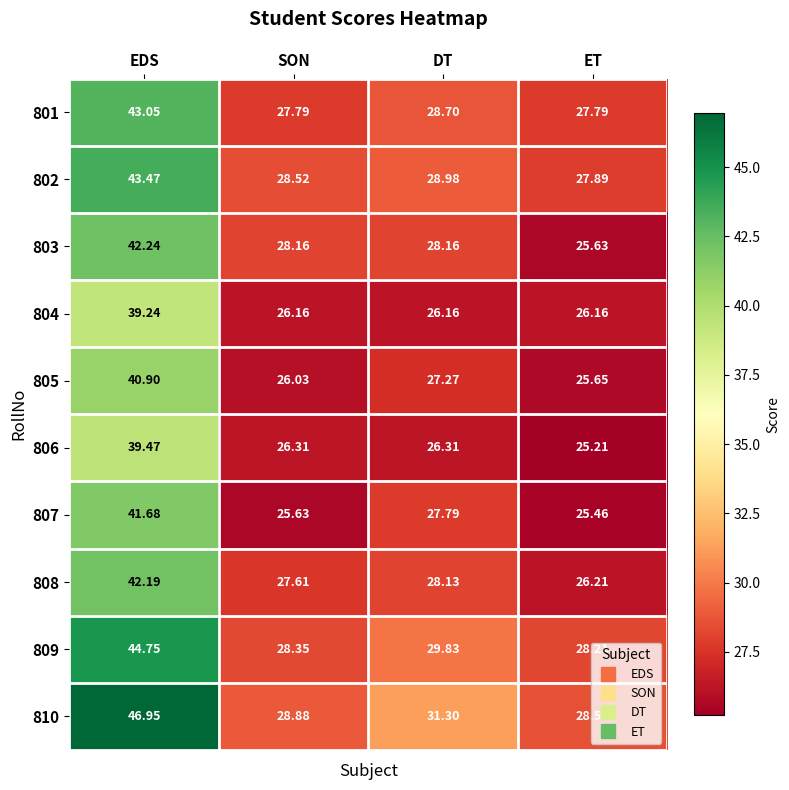

At which category is the sum across all series the highest?

EDS